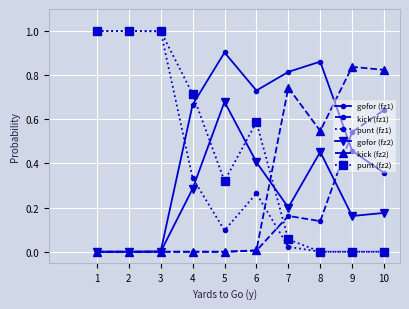

Is the value of gofor (fz2) at 8 greater than the value of kick (fz2) at 4?

Yes